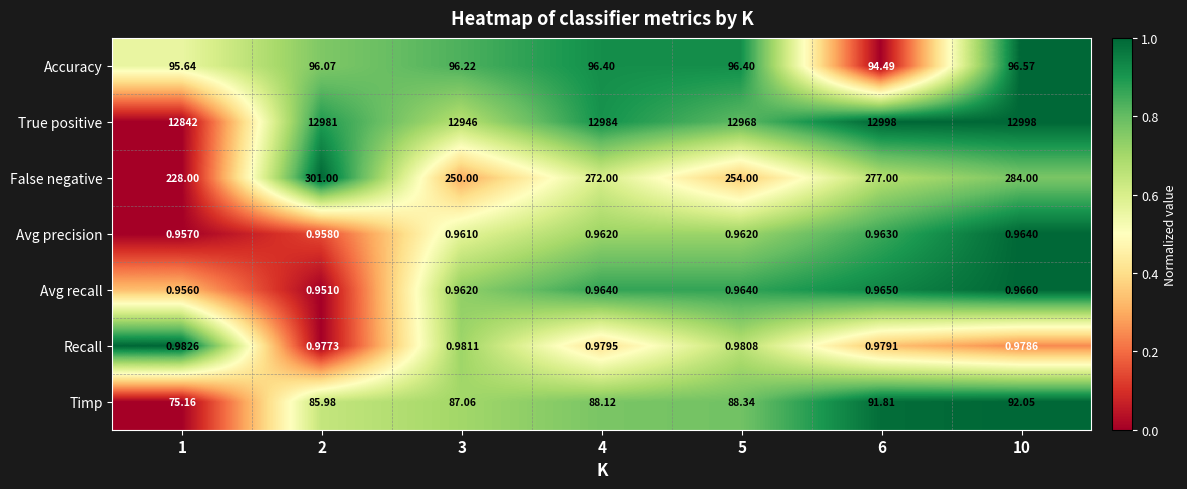

Which series has the largest total across all categories?

True positive